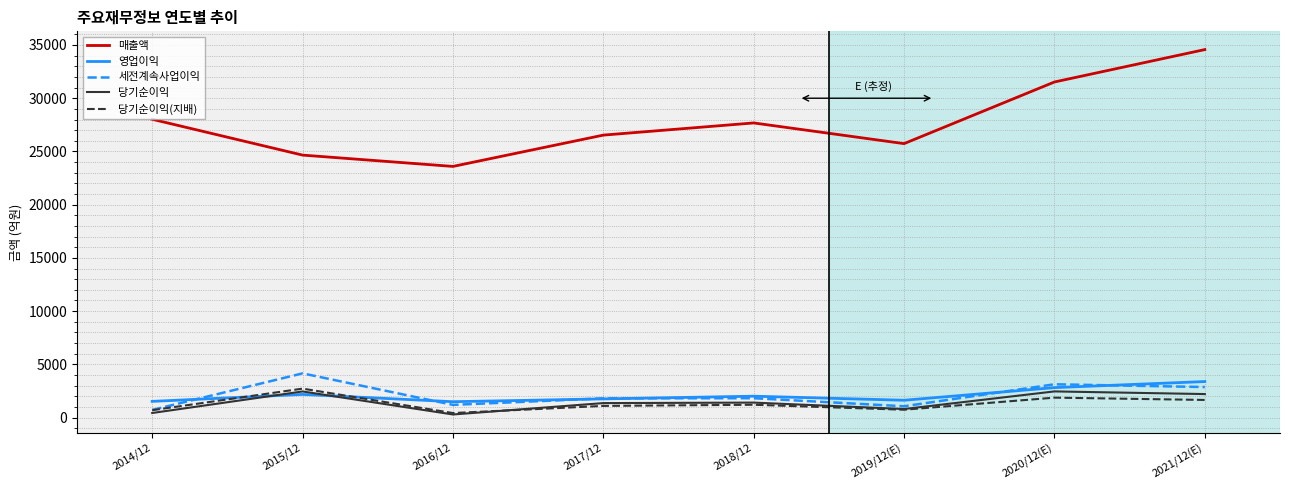

How many interior local valleys does the 매출액 series have?

2